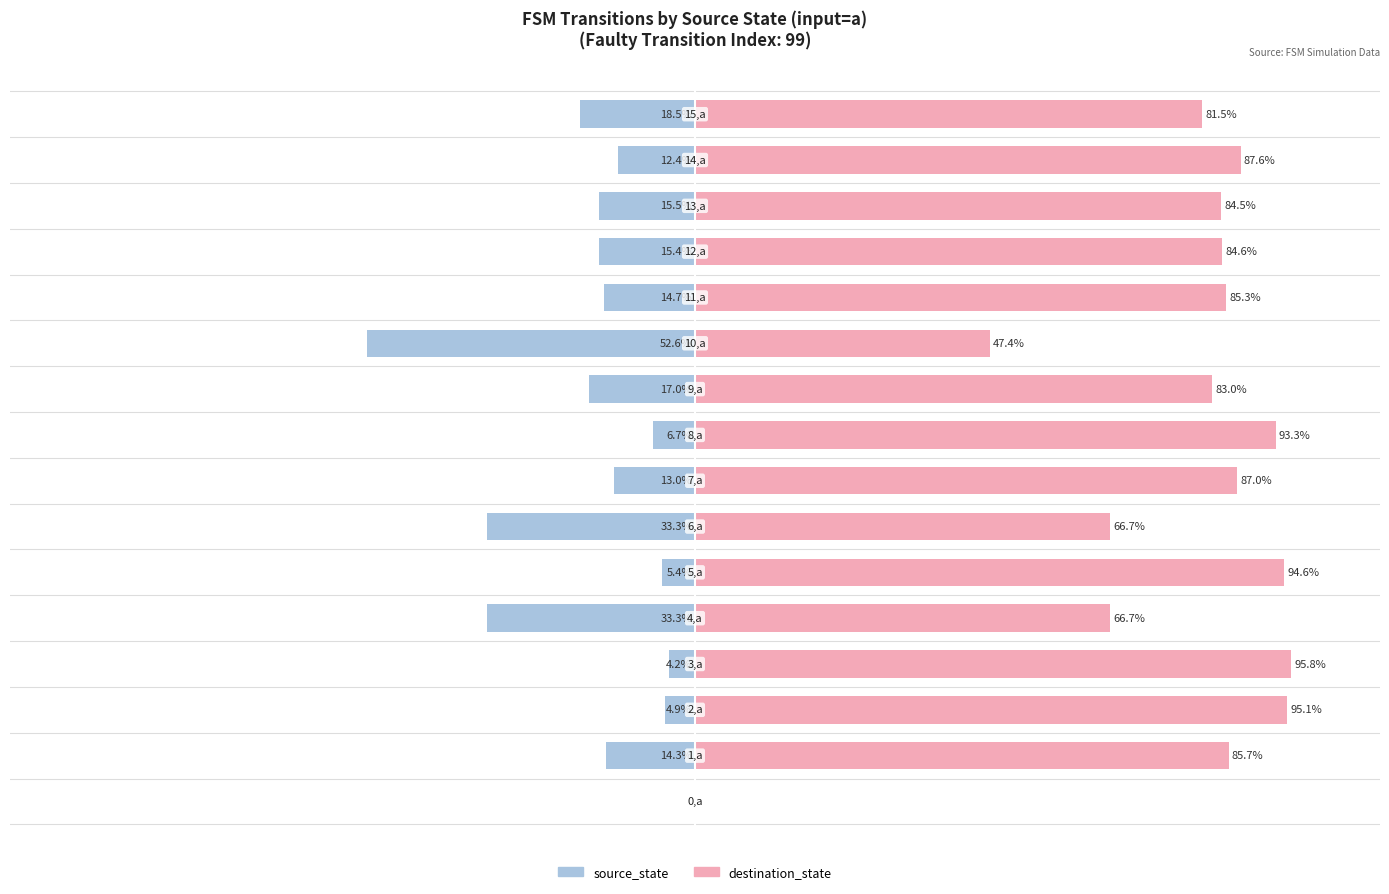

What is the difference between the destination_state values at 0 and 3?

95.8